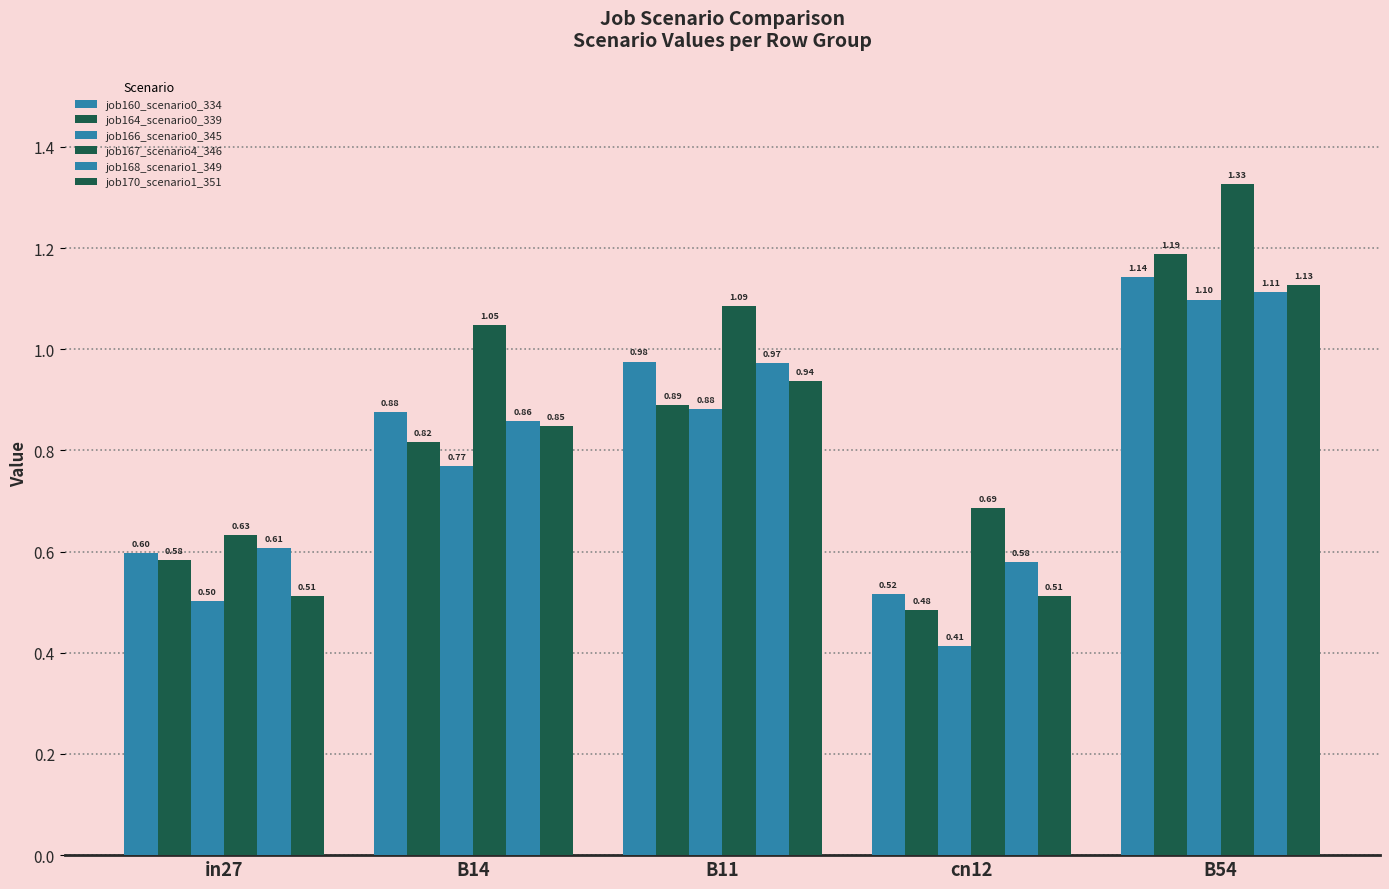

Reading left to right, what are all the values shown in this chart?

job160_scenario0_334: 0.6	0.9	1.0	0.5	1.1
job164_scenario0_339: 0.6	0.8	0.9	0.5	1.2
job166_scenario0_345: 0.5	0.8	0.9	0.4	1.1
job167_scenario4_346: 0.6	1.0	1.1	0.7	1.3
job168_scenario1_349: 0.6	0.9	1.0	0.6	1.1
job170_scenario1_351: 0.5	0.8	0.9	0.5	1.1